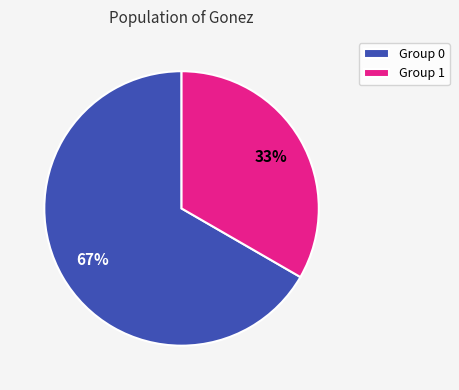

Is the sum of Group 1 and Group 0 greater than half?

Yes